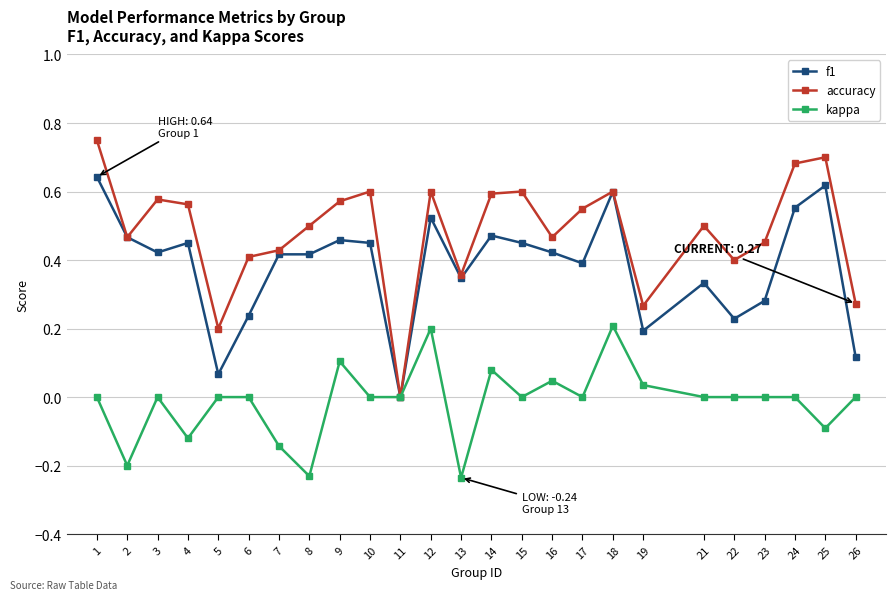

Which series has the largest range (max minus min)?

accuracy